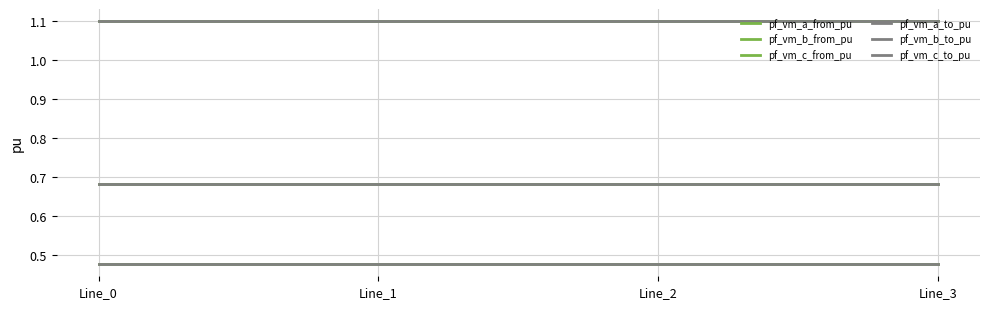

What is the maximum value for pf_vm_a_to_pu?

1.1